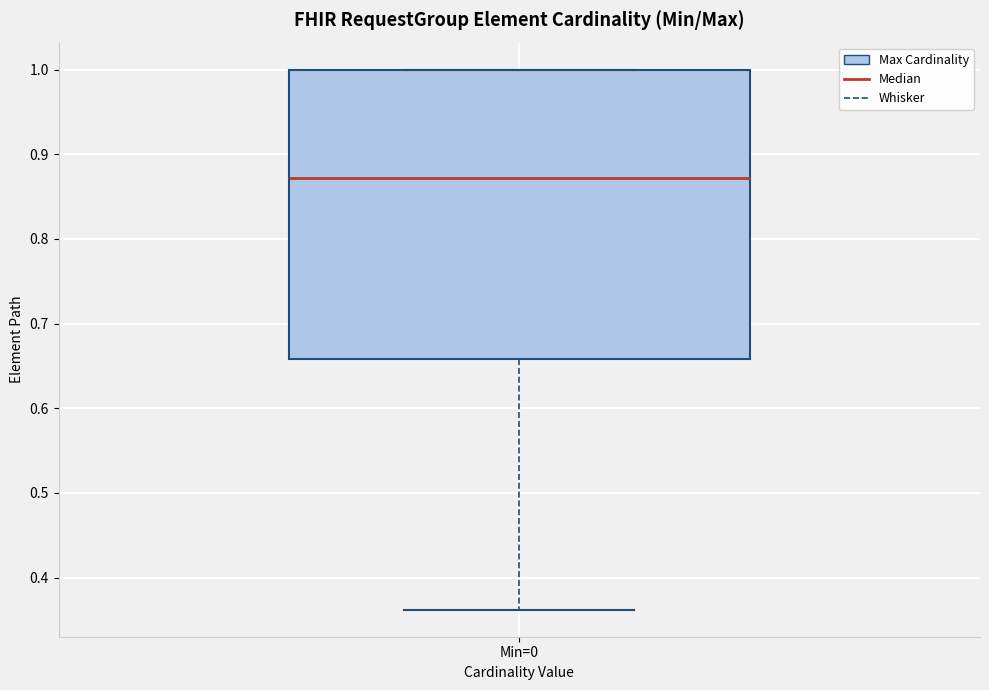

Read this box plot against the y-axis: the position of the median line, the range covered by the box, and the ends of both whiskers. The values are not printed on the chart, so give them approximately, as read against the axis.

median 0.87, box 0.66 to 1.00, whiskers 0.36 to 1.00